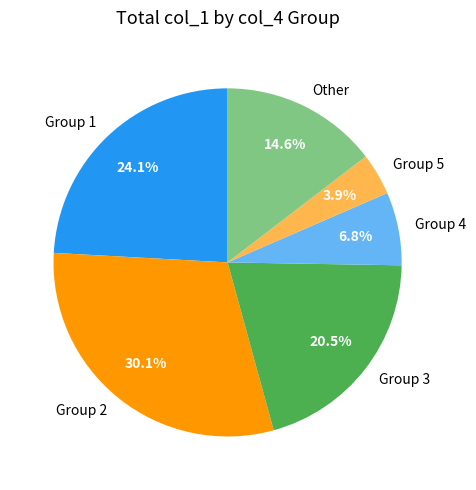

What is the largest slice in the pie chart?

Group 2